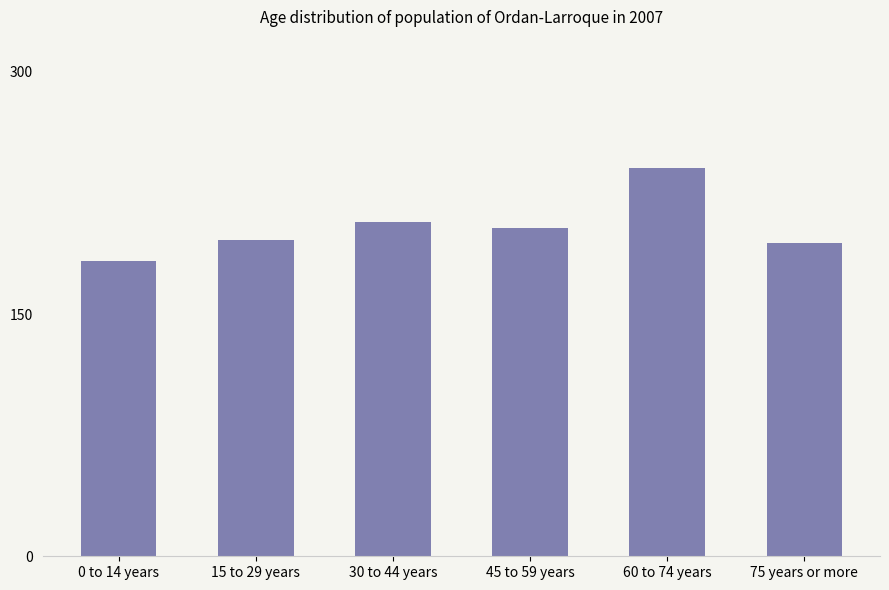

What is the difference between the second highest and minimum values?

24.2